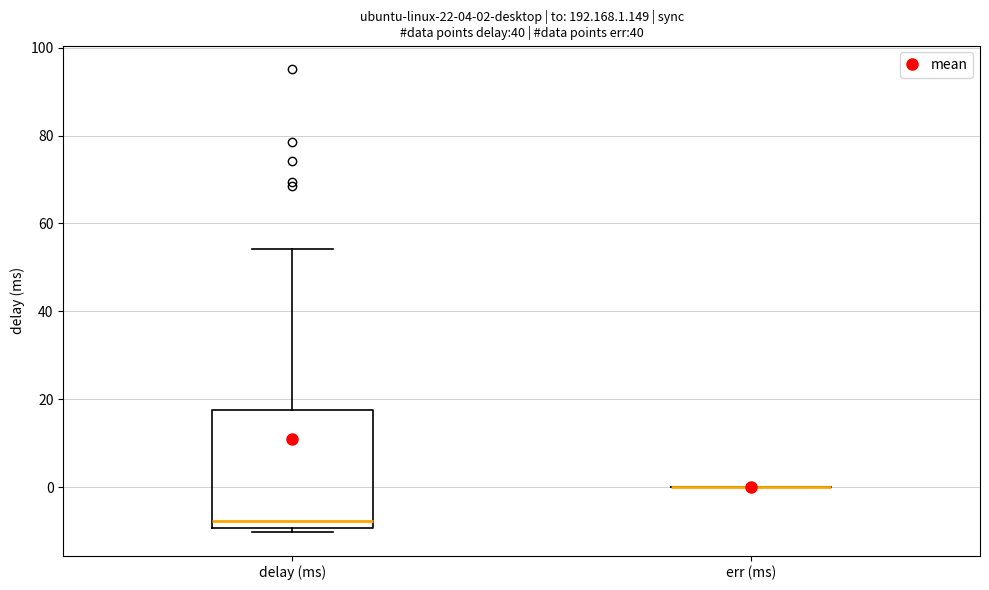

Comparing the boxes themselves (not the whiskers), which one is the tallest?

delay (ms)